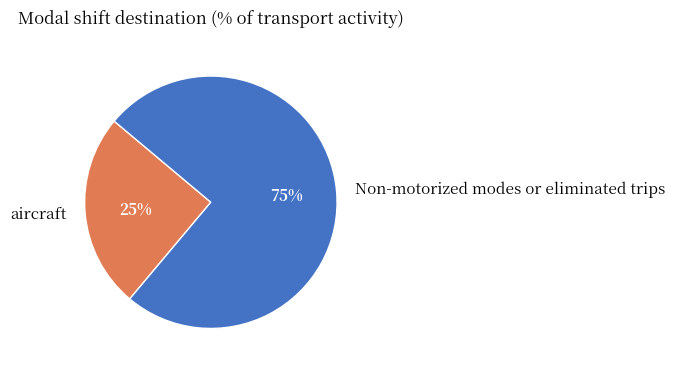

How many segments does this pie chart have?

2